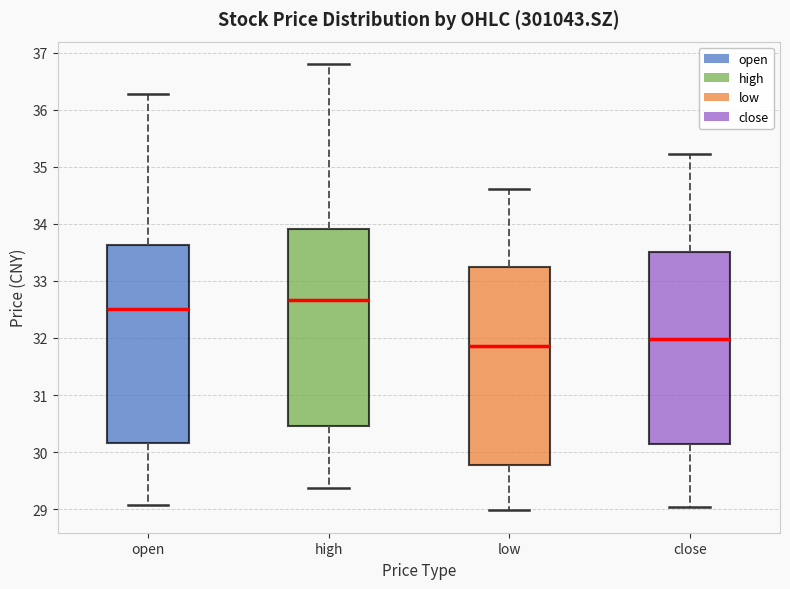

Reading left to right, transcribe this box plot: for each box, give where its median line is, the range the box spans, and where its two whiskers end, as read against the y-axis. The values are not printed on the chart, so give them approximately, as read against the axis.

open: median 32.5, box 30.2 to 33.6, whiskers 29.1 to 36.3
high: median 32.7, box 30.5 to 33.9, whiskers 29.4 to 36.8
low: median 31.9, box 29.8 to 33.2, whiskers 29.0 to 34.6
close: median 32.0, box 30.1 to 33.5, whiskers 29.0 to 35.2